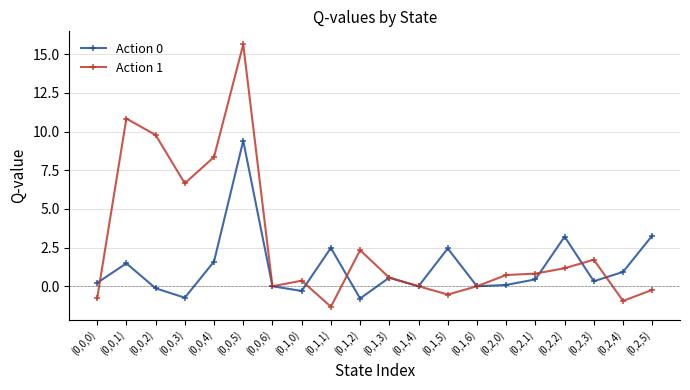

What is the difference between the second highest and second lowest values in the Action 0 series?

4.0